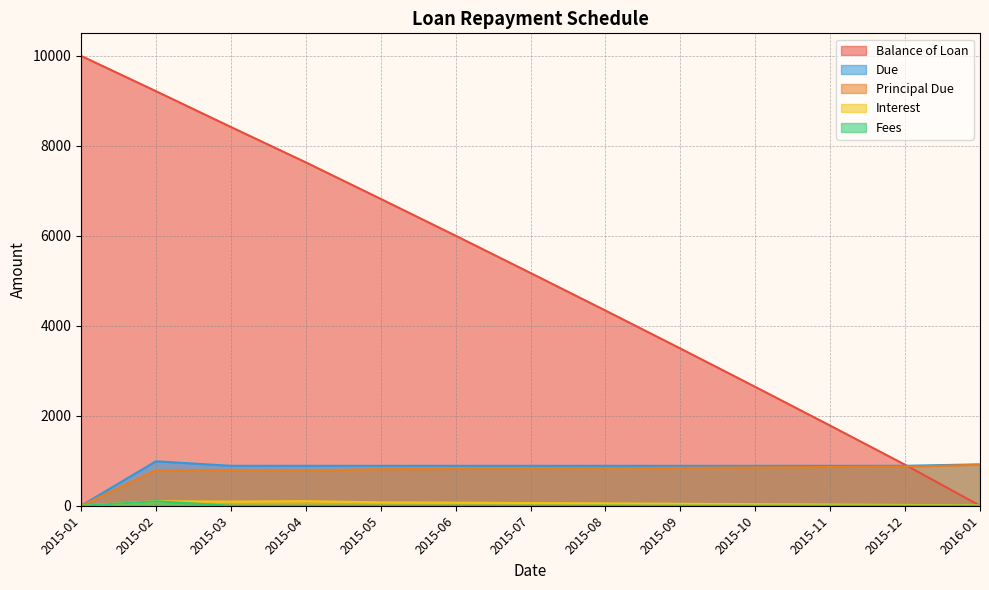

How many data points in Principal Due are above 828?

7